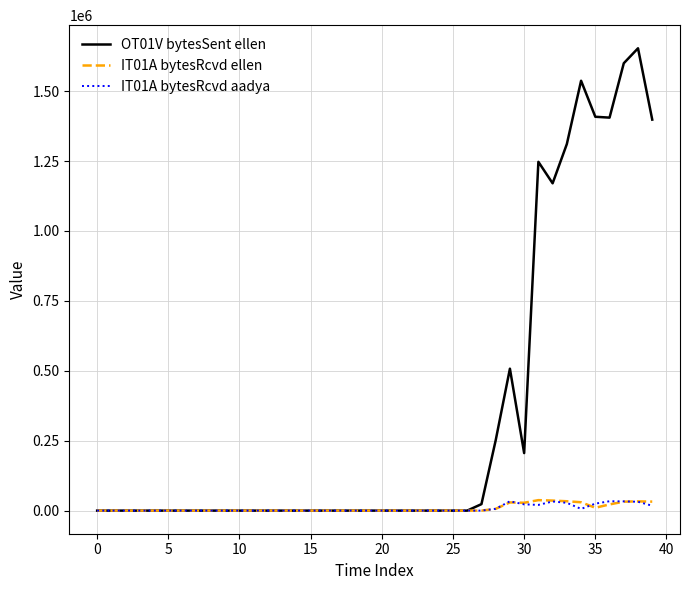

Which series has the largest total across all categories?

OT01V bytesSent ellen